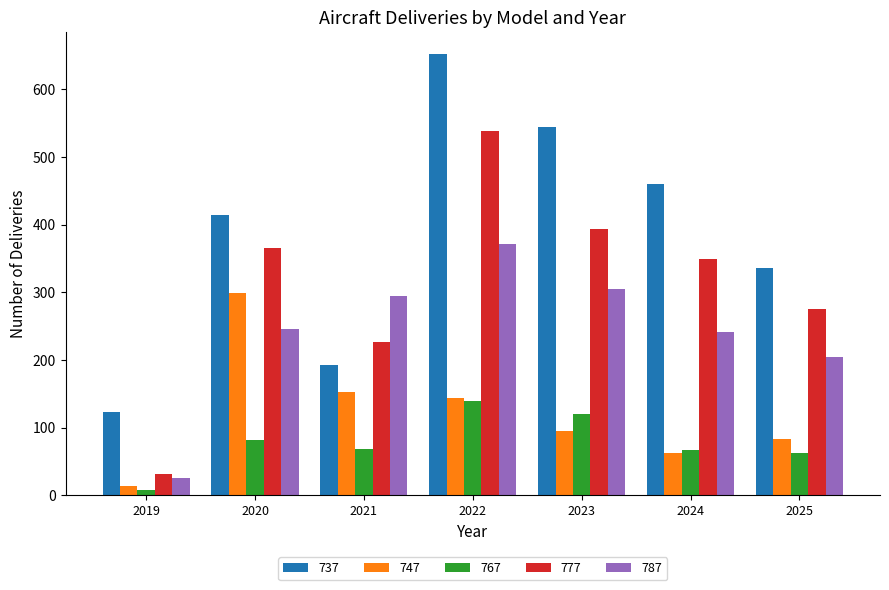

What is the total value across all series at 2024?

1179